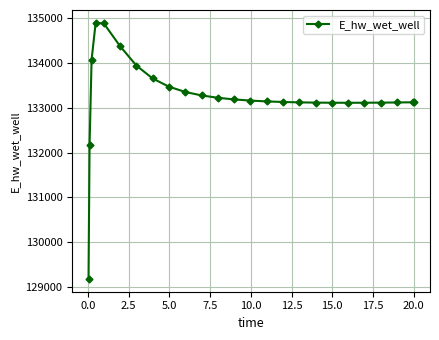

What is the value of the 10th point from the left?

133355.1